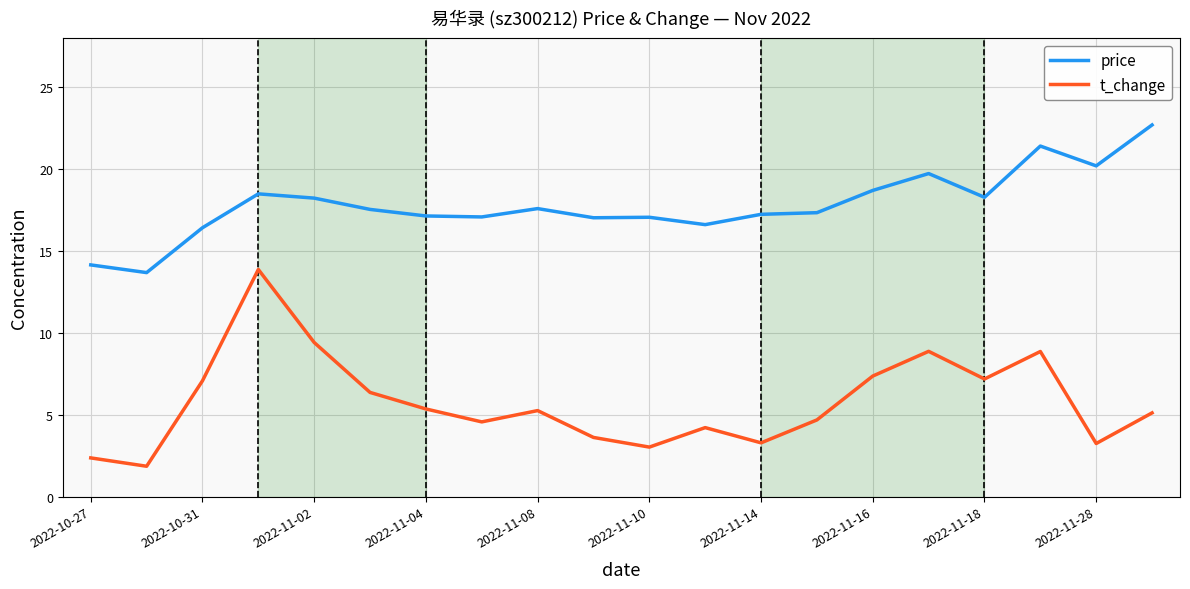

What is the lowest value of the t_change series?

1.9